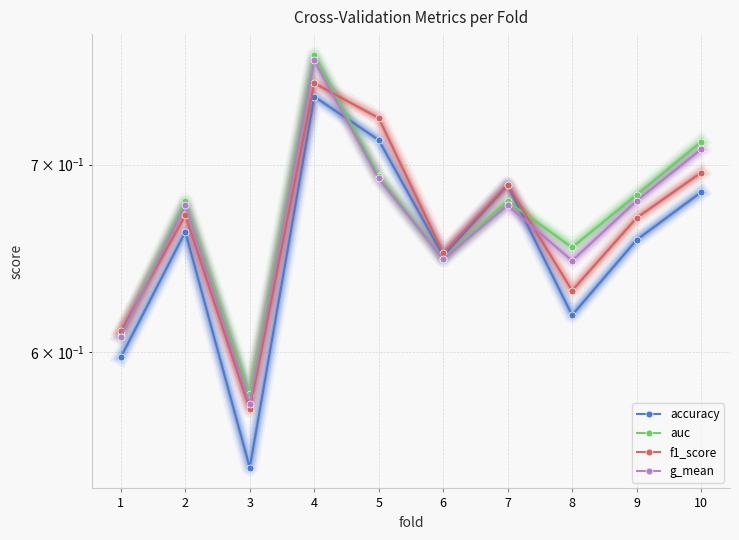

At which label does f1_score reach its peak?

4